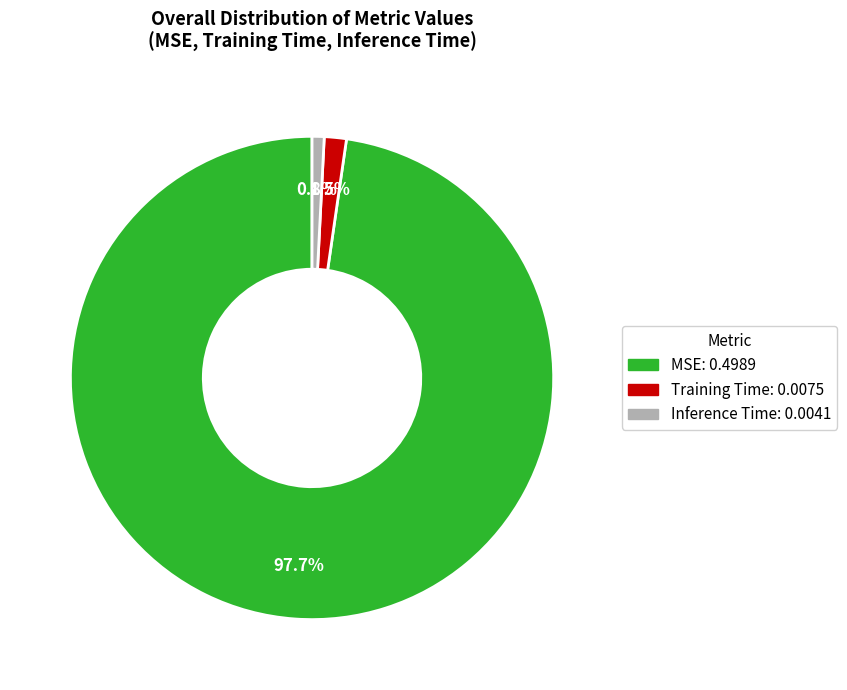

True or false: Inference Time accounts for 1% of the total.

True